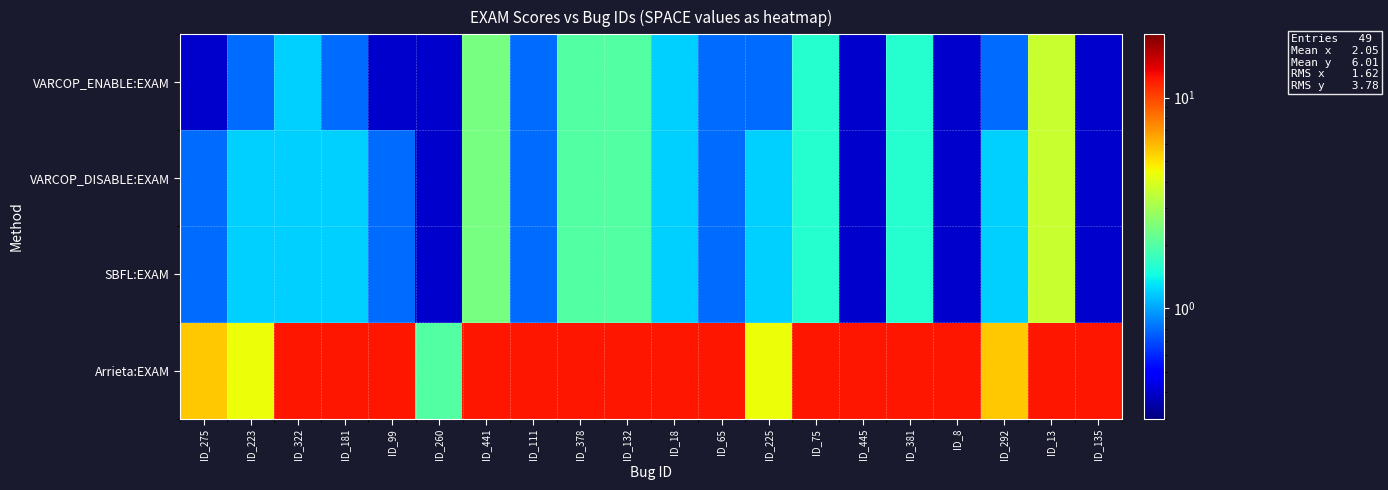

Reading left to right, list all the values displayed in this chart.

VARCOP_ENABLE:EXAM: ID_275=0.4	ID_223=0.8	ID_322=1.2	ID_181=0.8	ID_99=0.4	ID_260=0.4	ID_441=2.4	ID_111=0.8	ID_378=2.0	ID_132=2.0	ID_18=1.2	ID_65=0.8	ID_225=0.8	ID_75=1.6	ID_445=0.4	ID_381=1.6	ID_8=0.4	ID_292=0.8	ID_13=3.6	ID_135=0.4
VARCOP_DISABLE:EXAM: ID_275=0.8	ID_223=1.2	ID_322=1.2	ID_181=1.2	ID_99=0.8	ID_260=0.4	ID_441=2.4	ID_111=0.8	ID_378=2.0	ID_132=2.0	ID_18=1.2	ID_65=0.8	ID_225=1.2	ID_75=1.6	ID_445=0.4	ID_381=1.6	ID_8=0.4	ID_292=1.2	ID_13=3.6	ID_135=0.4
SBFL:EXAM: ID_275=0.8	ID_223=1.2	ID_322=1.2	ID_181=1.2	ID_99=0.8	ID_260=0.4	ID_441=2.4	ID_111=0.8	ID_378=2.0	ID_132=2.0	ID_18=1.2	ID_65=0.8	ID_225=1.2	ID_75=1.6	ID_445=0.4	ID_381=1.6	ID_8=0.4	ID_292=1.2	ID_13=3.6	ID_135=0.4
Arrieta:EXAM: ID_275=5.6	ID_223=4.4	ID_322=12.4	ID_181=12.4	ID_99=12.4	ID_260=2.0	ID_441=12.4	ID_111=12.4	ID_378=12.4	ID_132=12.4	ID_18=12.4	ID_65=12.4	ID_225=4.4	ID_75=12.4	ID_445=12.4	ID_381=12.4	ID_8=12.4	ID_292=5.6	ID_13=12.4	ID_135=12.4